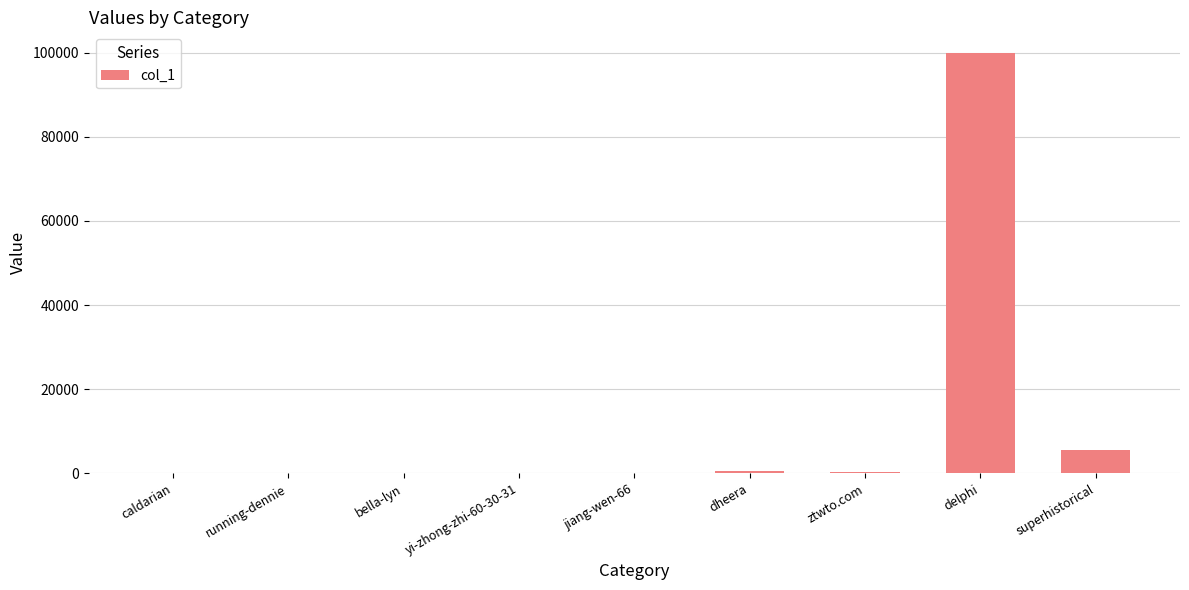

What is the difference between the values at ztwto.com and delphi?

99552